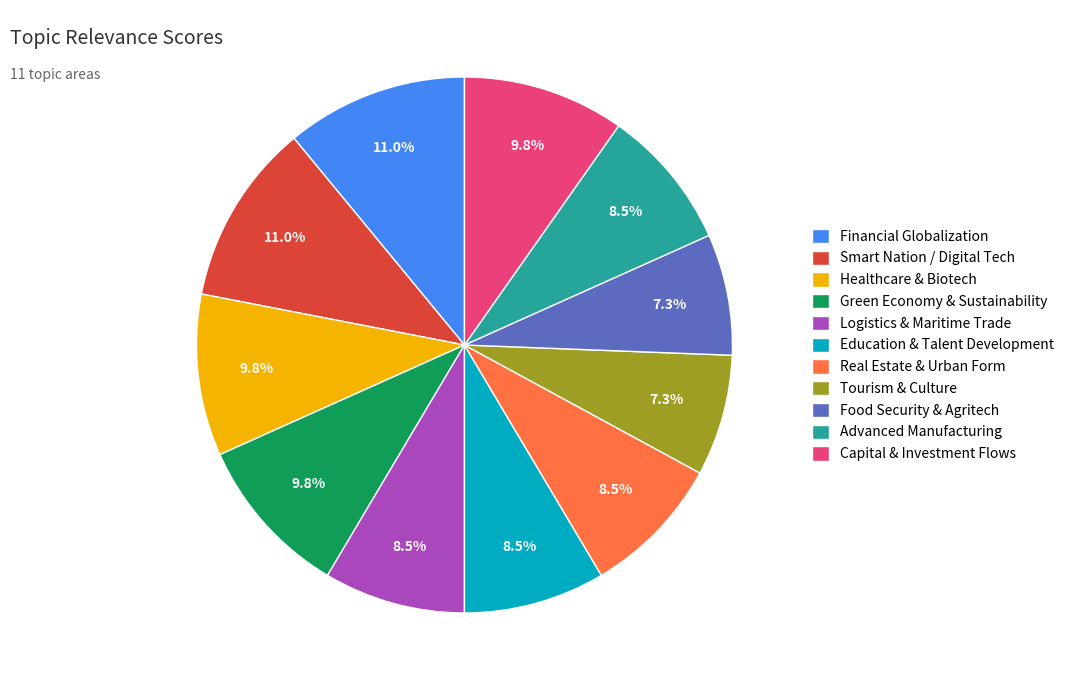

Count the number of slices in the pie.

11